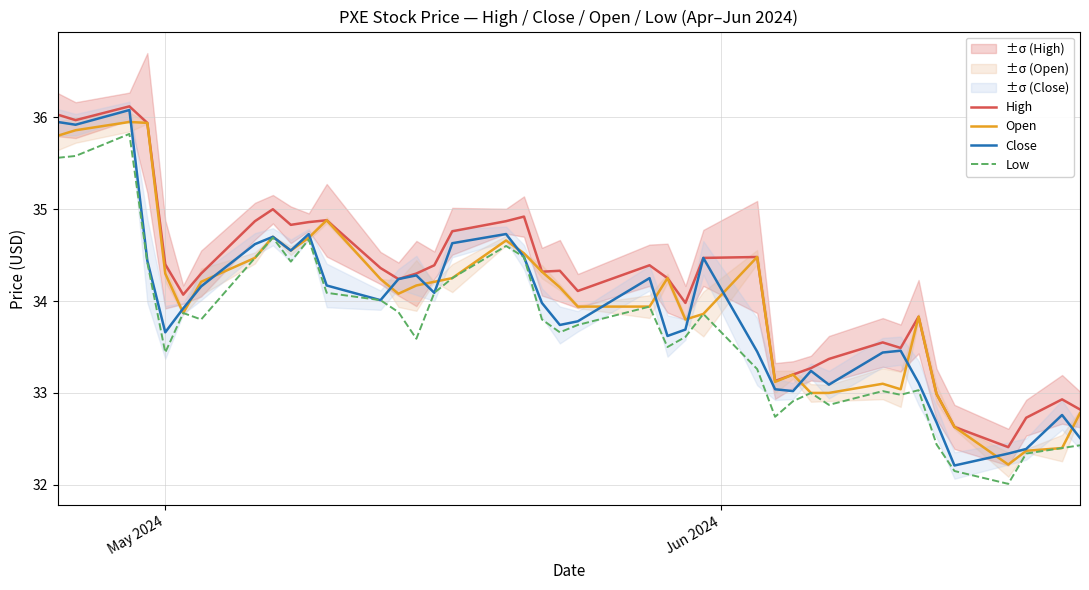

What is the difference between the second highest and minimum values in the Close series?

3.7